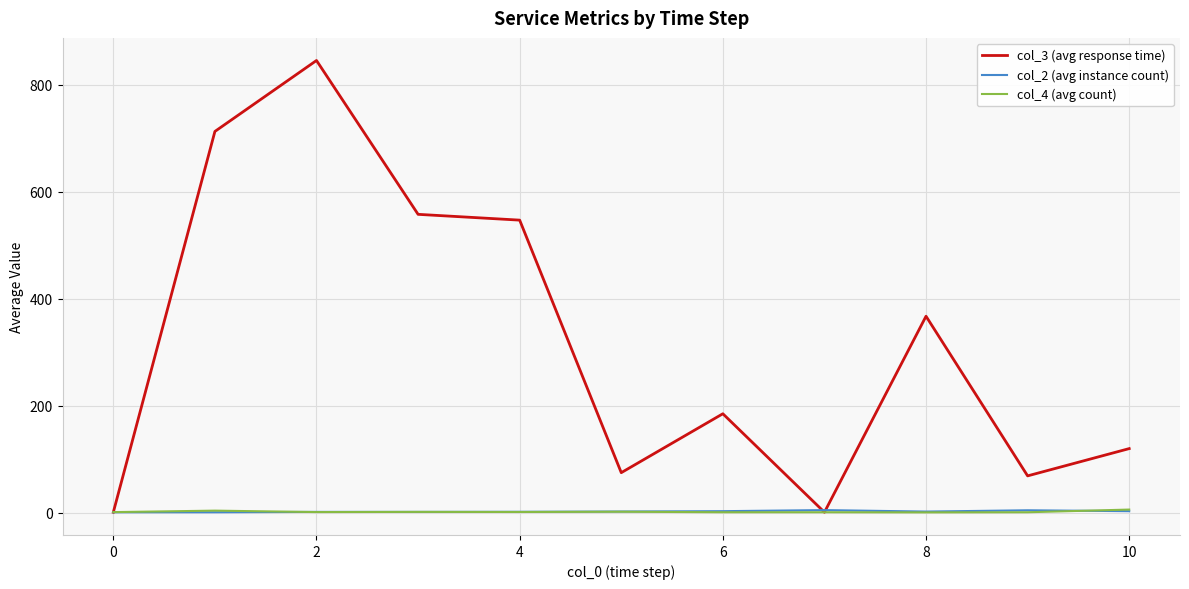

Which series has the largest range (max minus min)?

col_3 (avg response time)